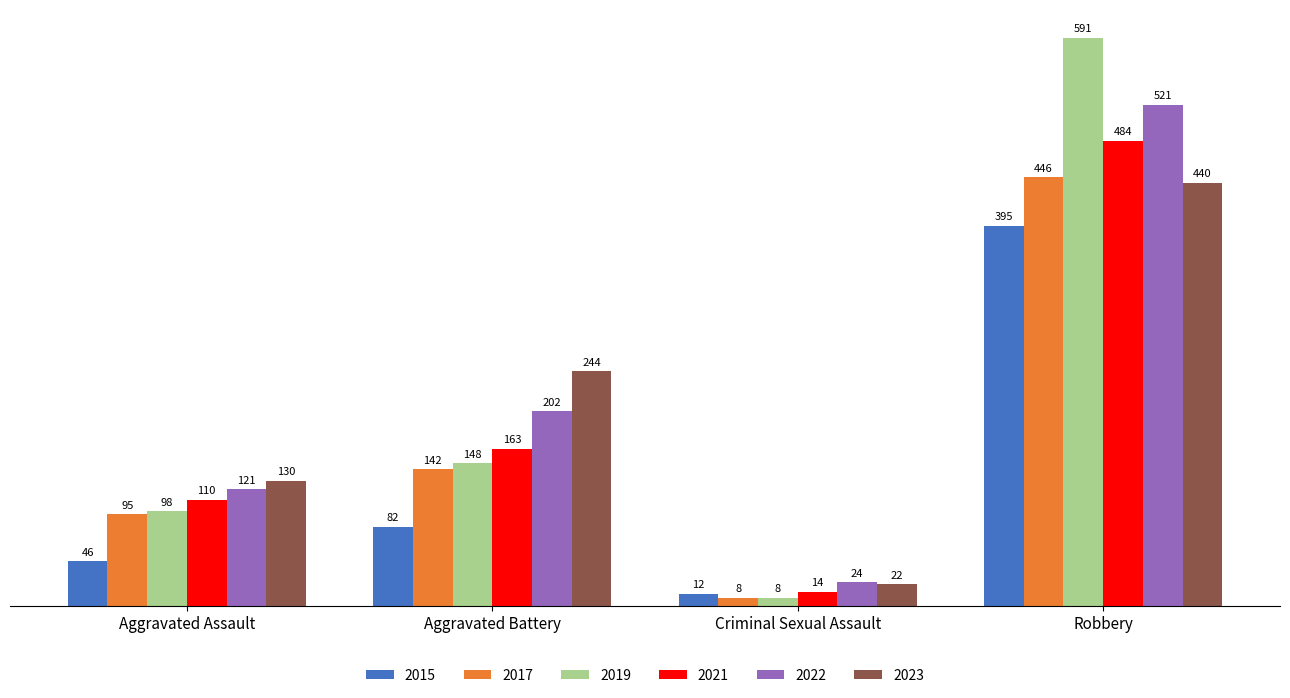

Is the value of 2021 at Aggravated Battery greater than the value of 2019 at Aggravated Assault?

Yes